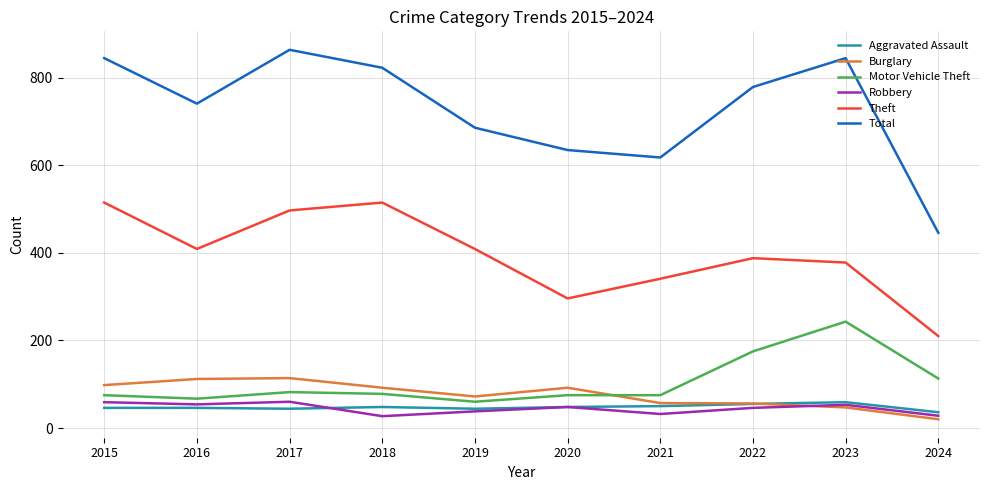

How many series are shown in this chart?

6